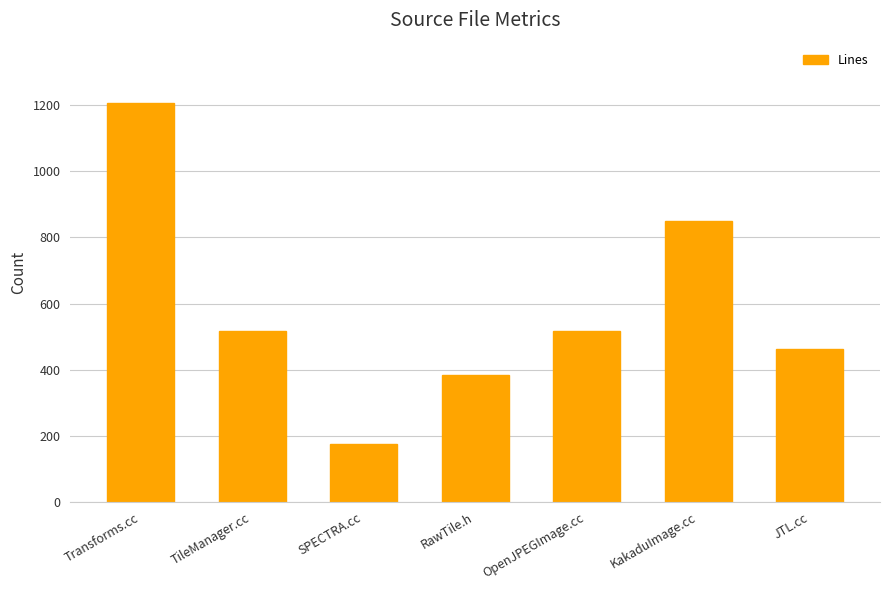

Is it true that the value at TileManager.cc is 729?

False